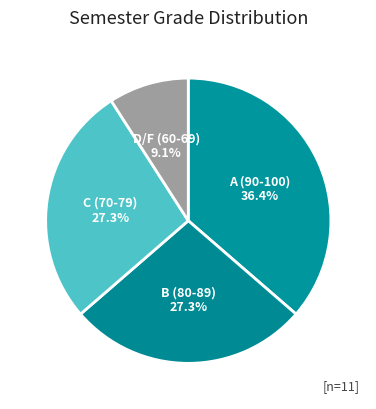

How many slices are in this pie chart?

4